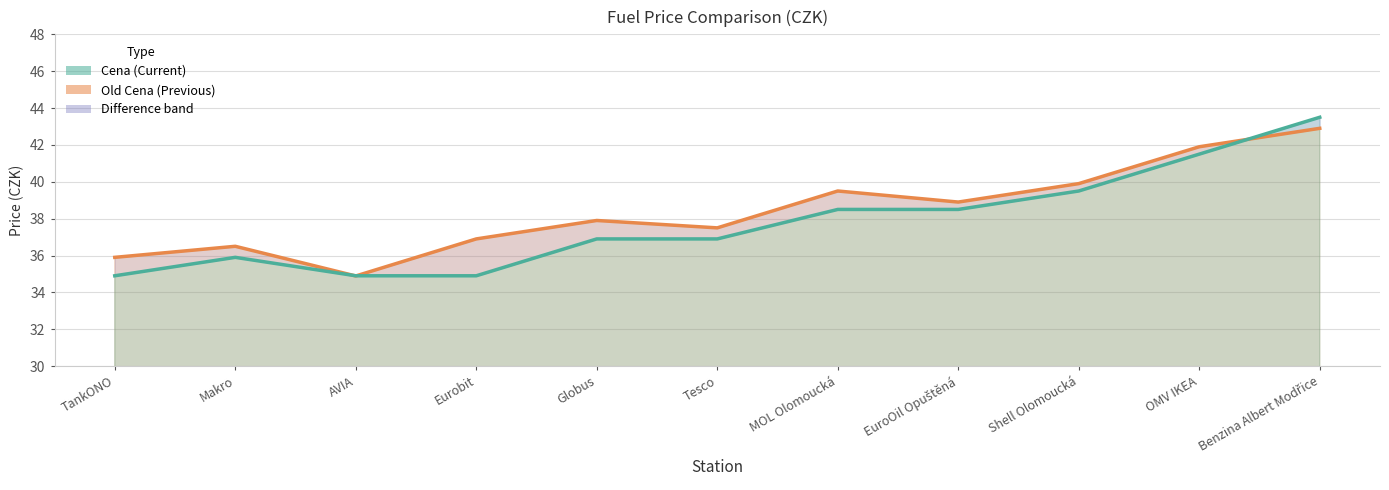

True or false: Old Cena has more than 1 points higher than both neighbors.

True